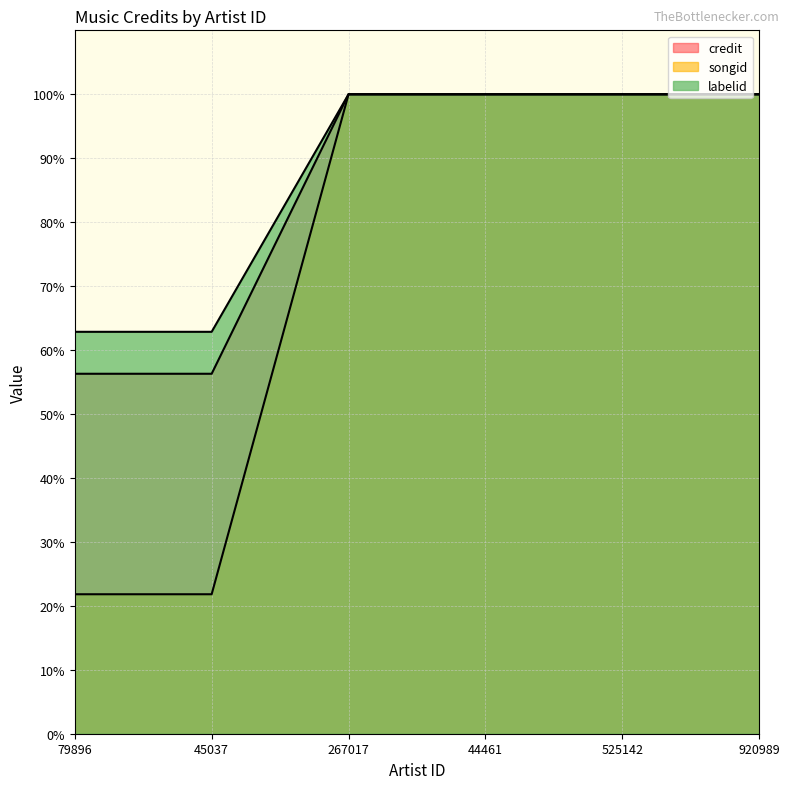

True or false: songid has more than 1 interior local peaks.

False